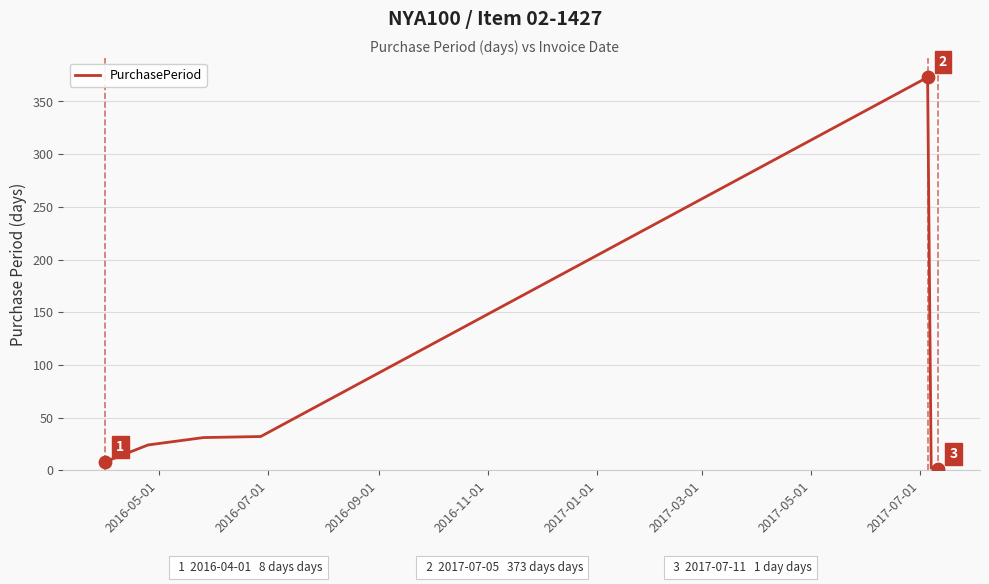

What is the difference between the maximum and minimum values?

372